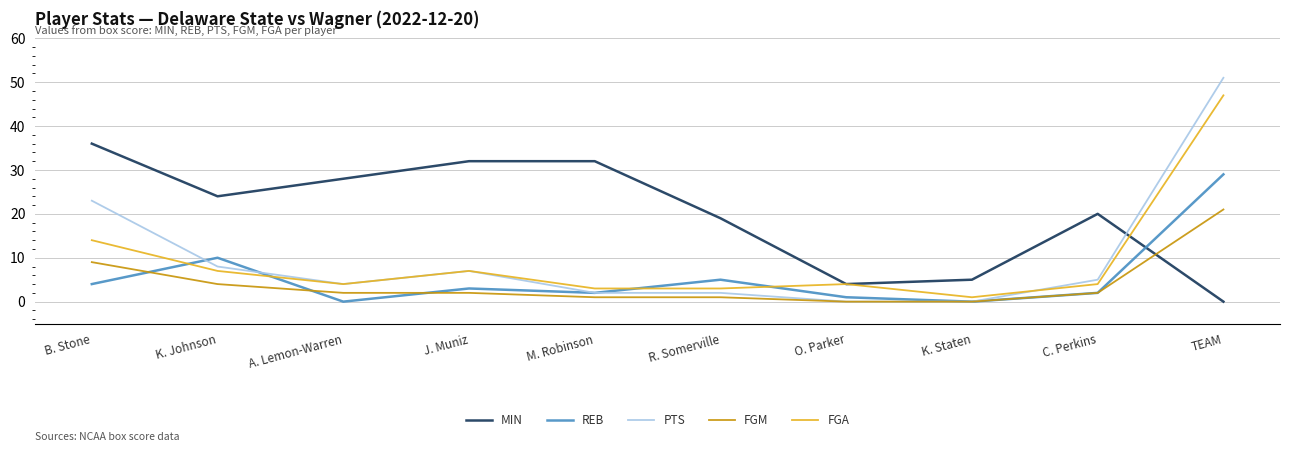

What is the average value of the PTS series?

10